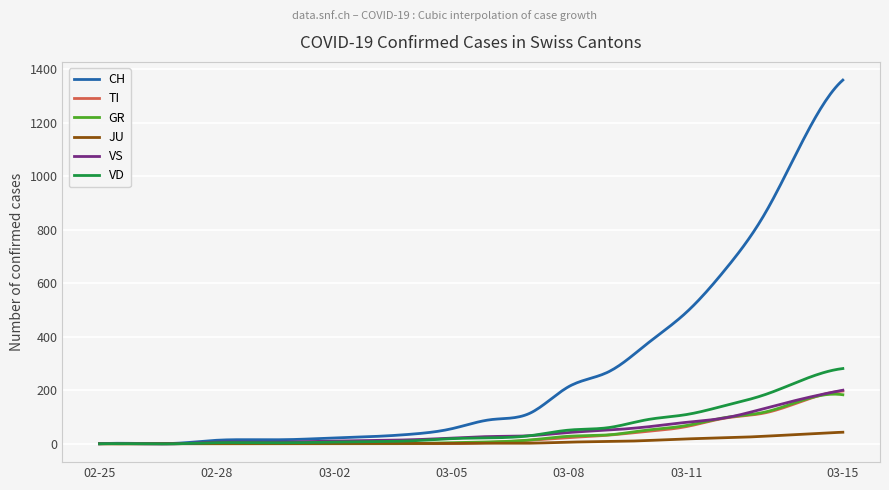

What is the highest value of the TI series?

197.0